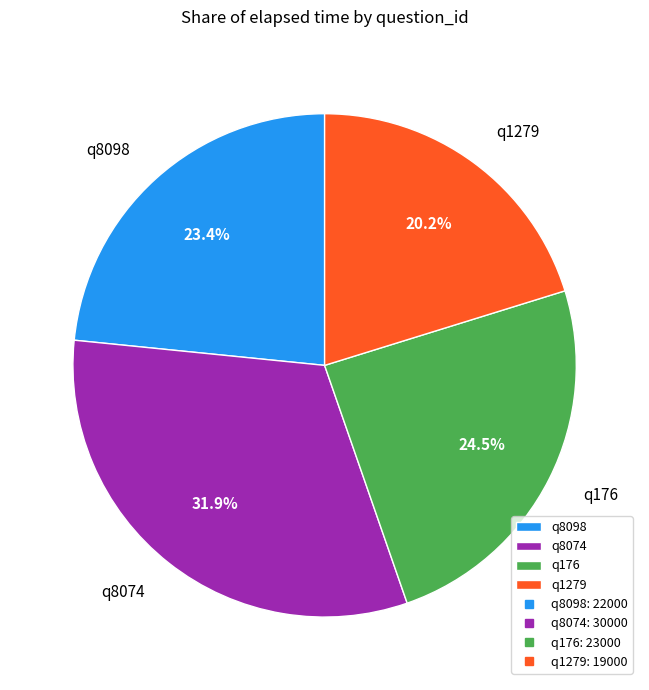

Combined, what portion of the pie is q176 and q8098?

47.9%